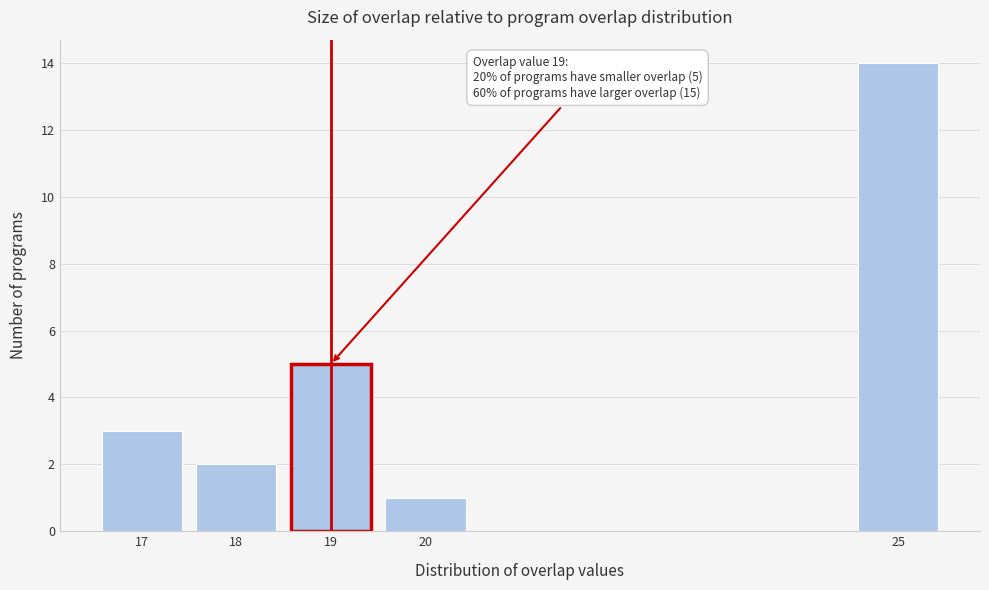

Over which range of the x-axis is the bar tallest?

24.5 to 25.5